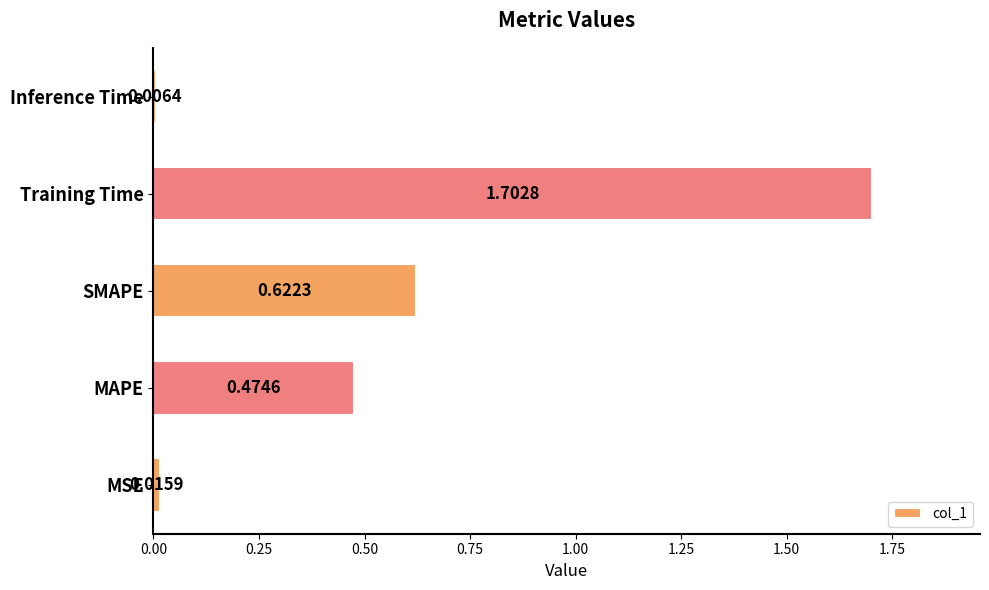

At which category does the chart reach its peak across all series?

Training Time